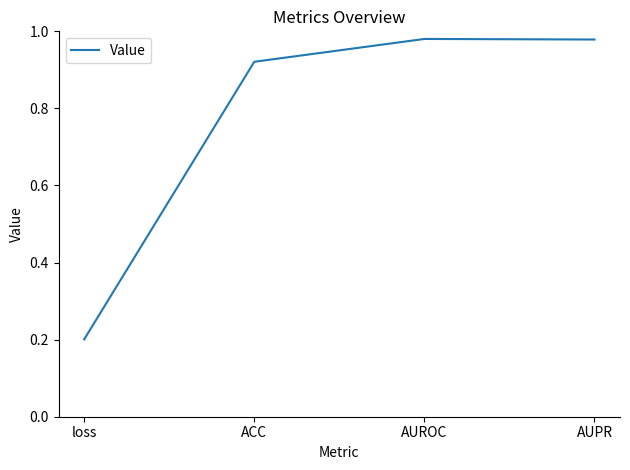

What is the change in value from loss to AUROC?

+0.8